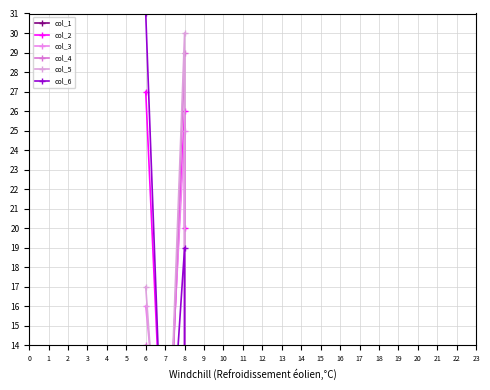

Rank the categories by col_1 value from lowest to highest.

8, 8, 7, 6